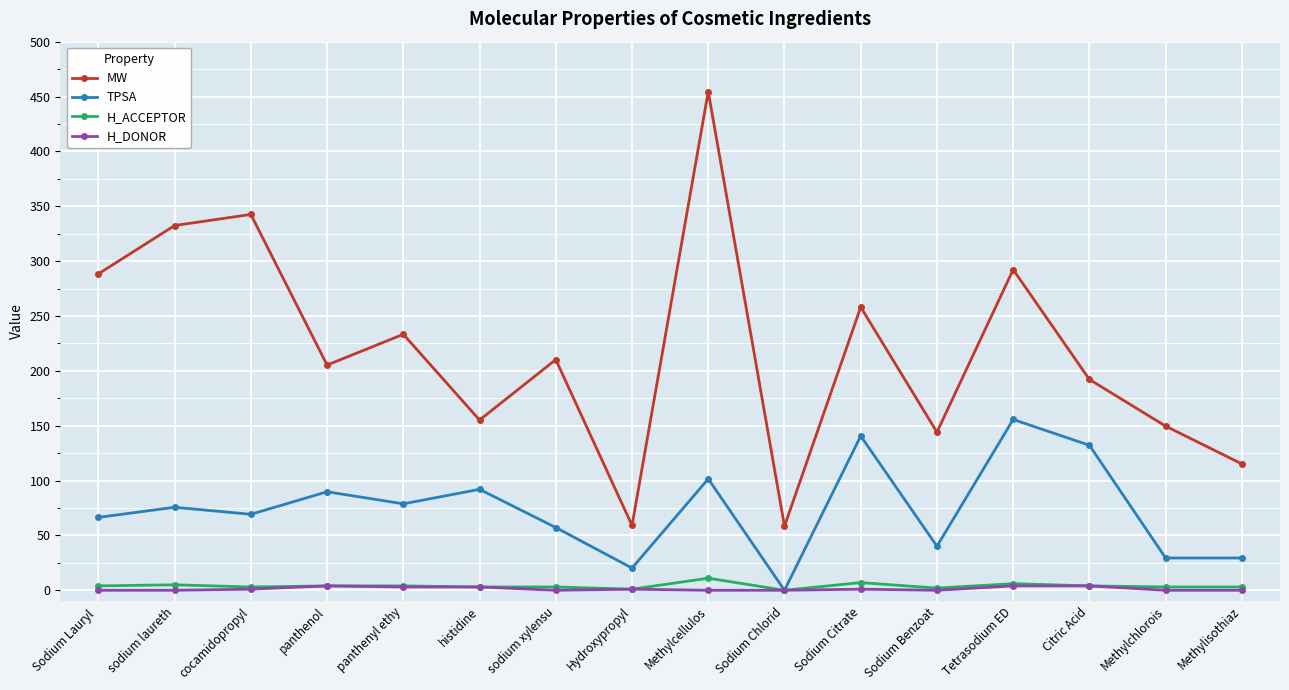

What position from the right is Methylisothiaz?

1